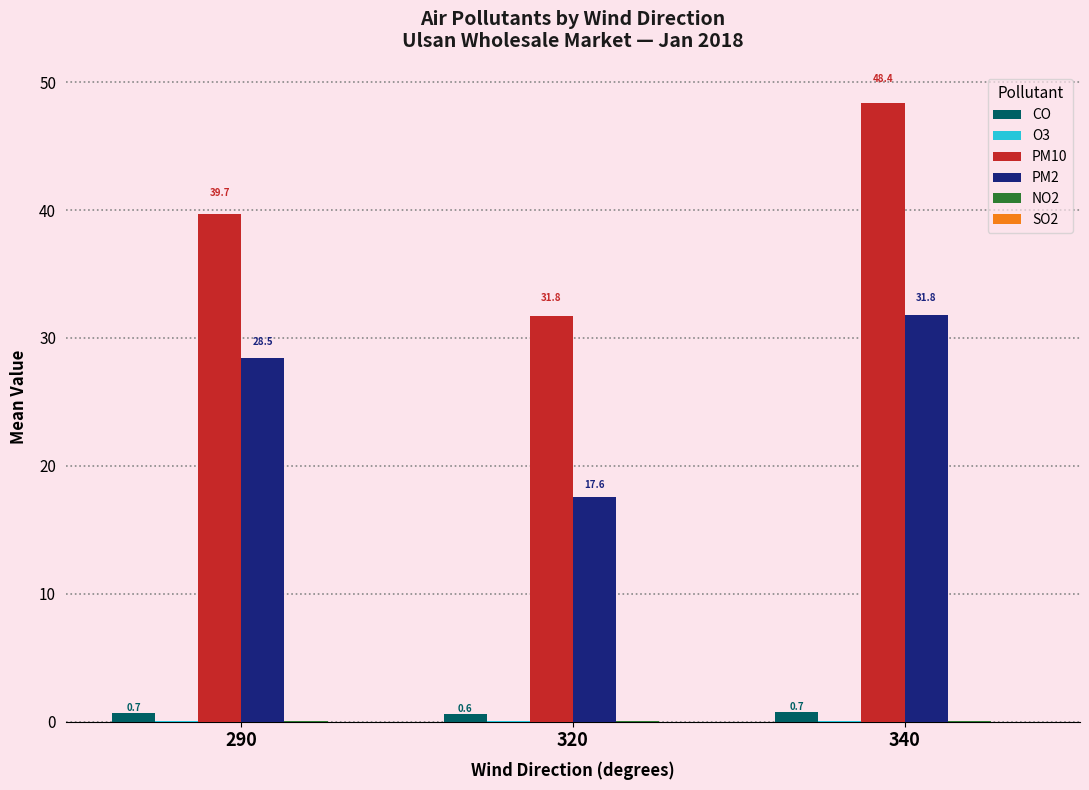

Where is PM2 nearest to the value 24?

290